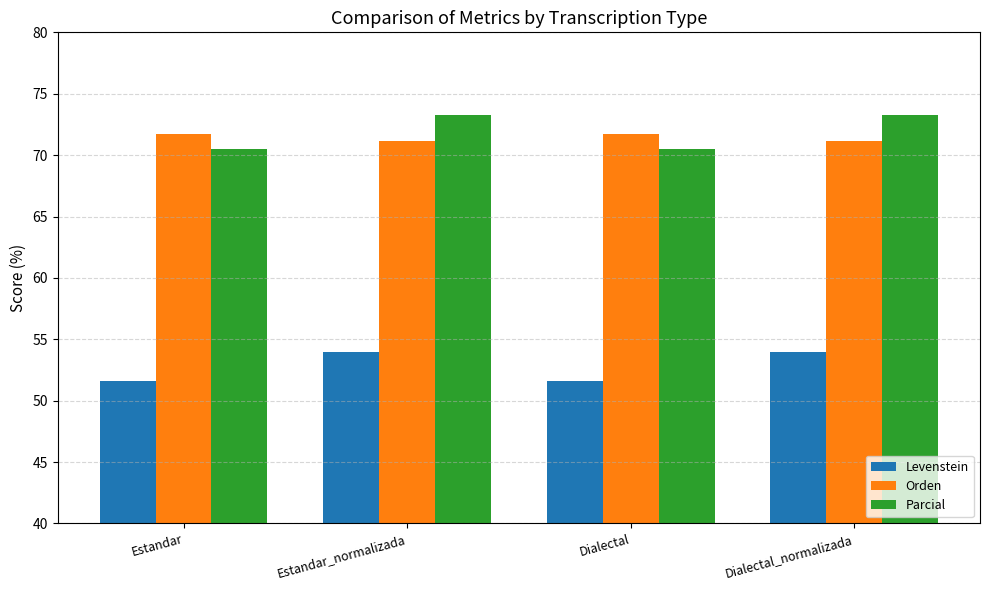

The value of Parcial at Dialectal_normalizada is 46.6. True or false?

False